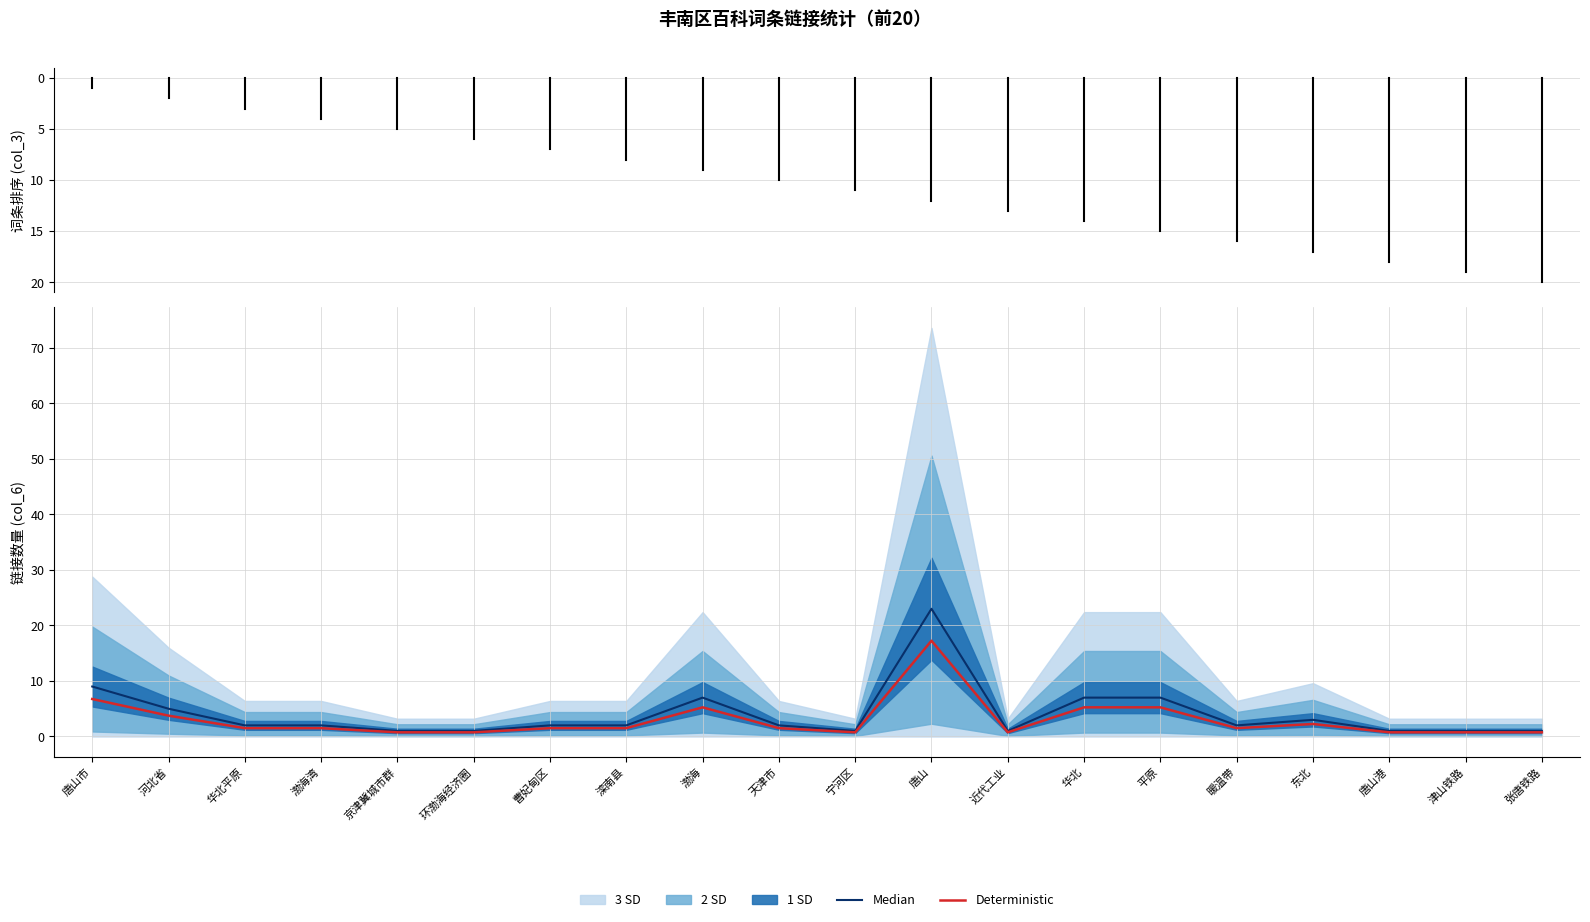

What is the approximate value of Median at 暖温带?

2.0